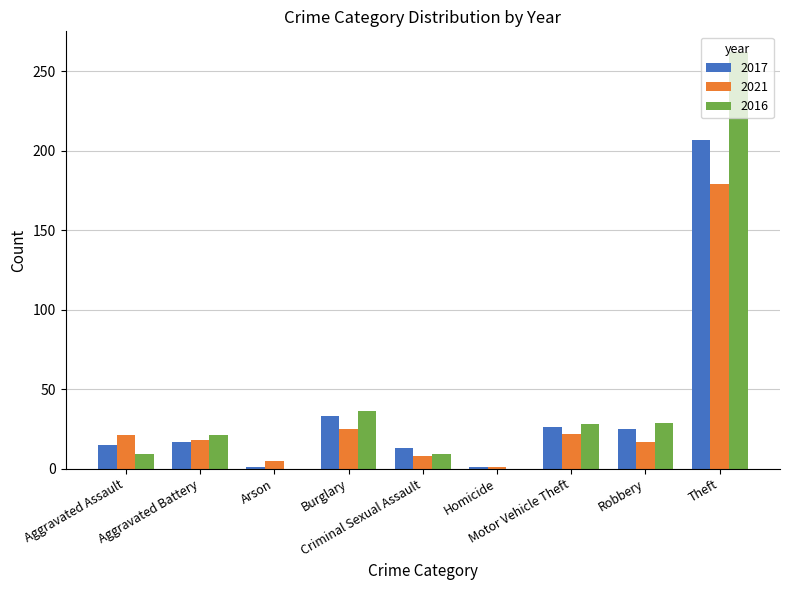

True or false: 2016 has a value of 0 at Arson.

True